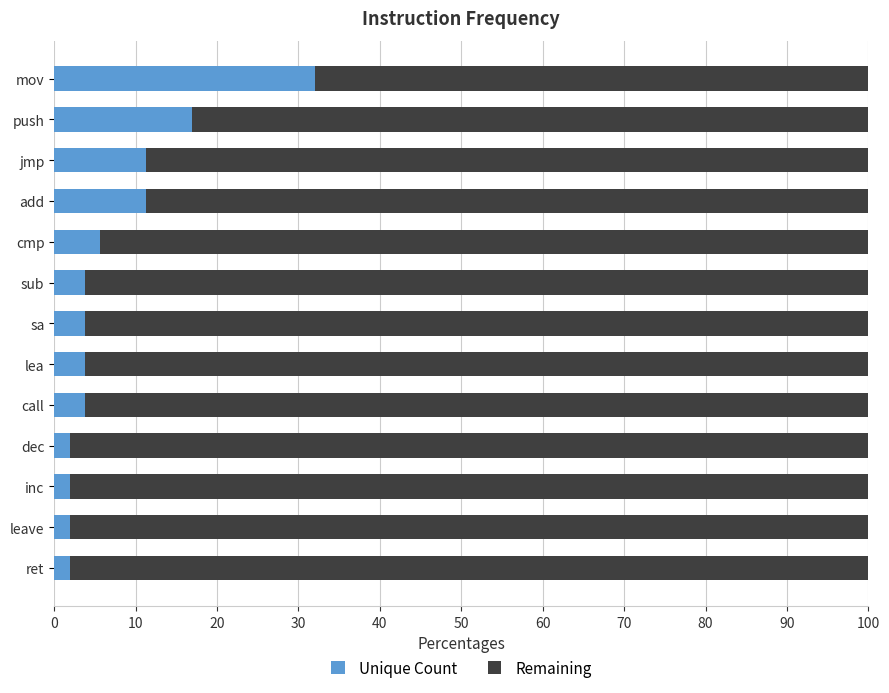

The Unique Count series shows 11.3 at jmp. True or false?

True